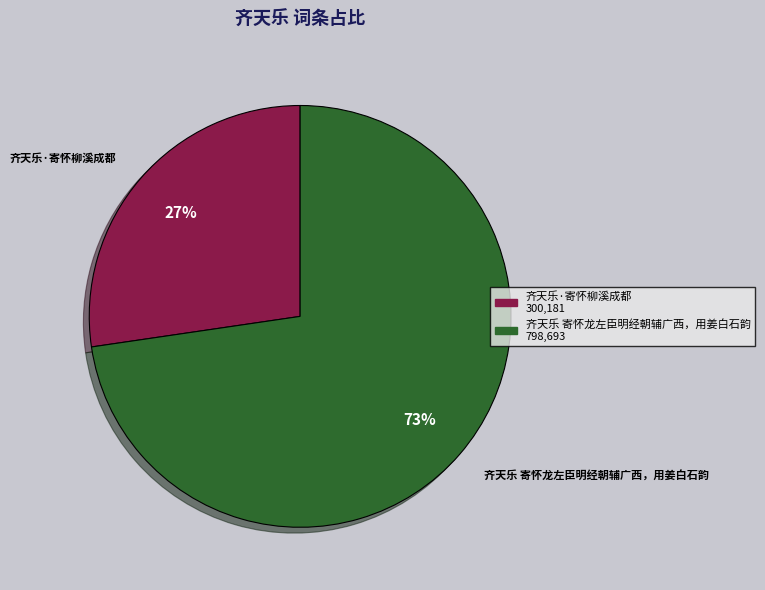

To the nearest percent, what is the combined percentage of 齐天乐 寄怀龙左臣明经朝辅广西，用姜白石韵 and 齐天乐·寄怀柳溪成都?

100%